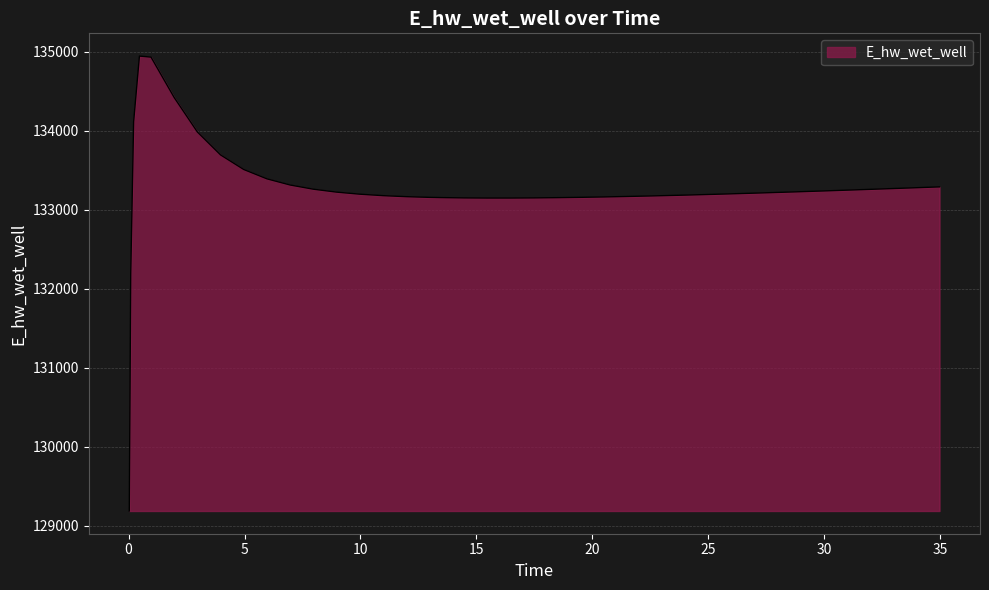

What is the maximum value shown in the chart?

134947.5